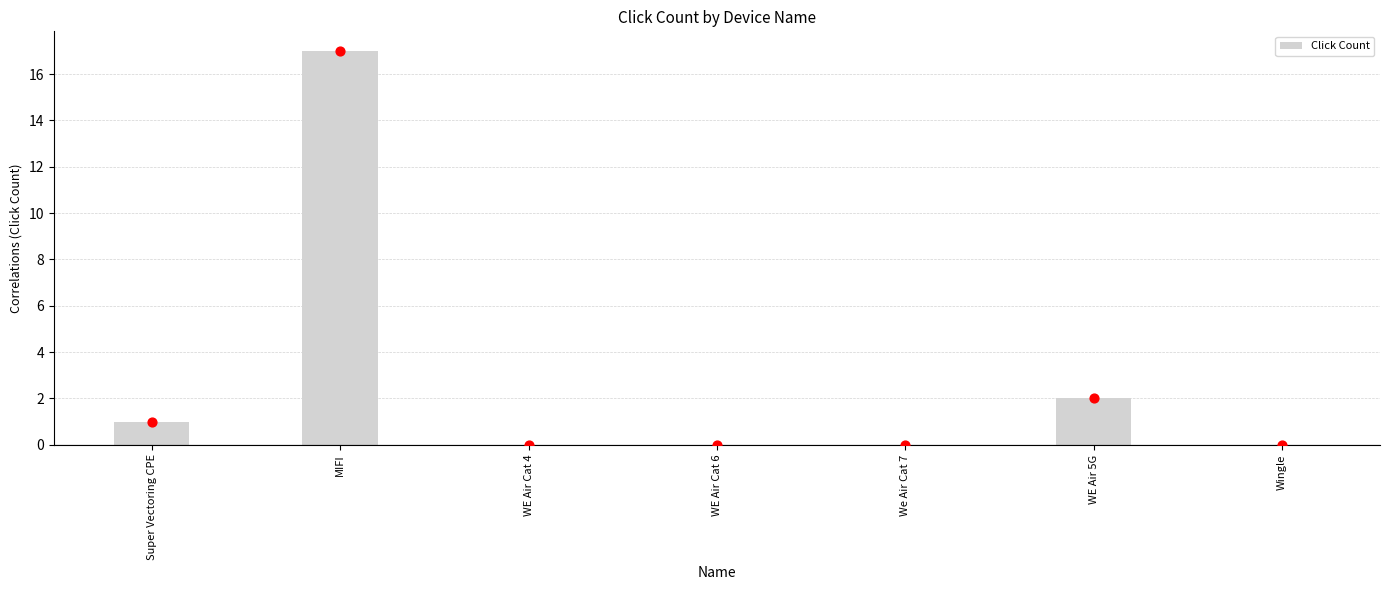

Which has a higher value, MIFI or WE Air 5G?

MIFI